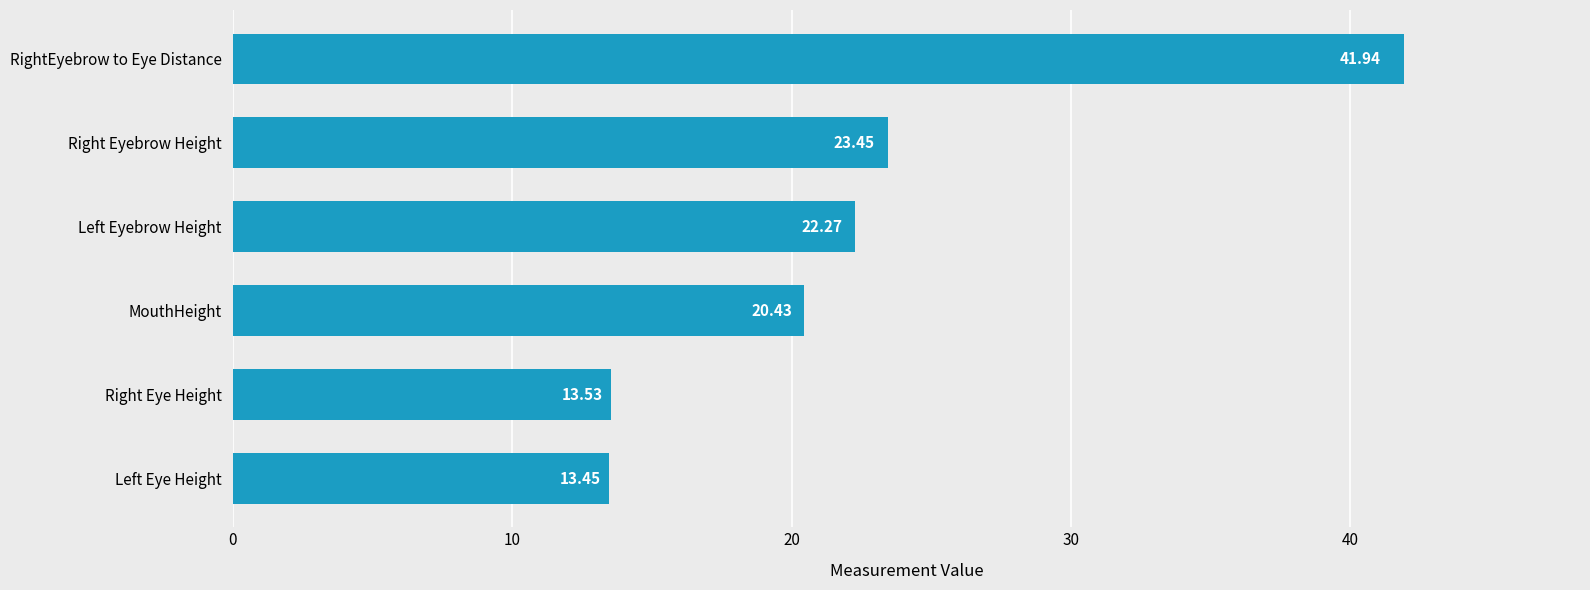

At which label is the value closest to 27?

Right Eyebrow Height